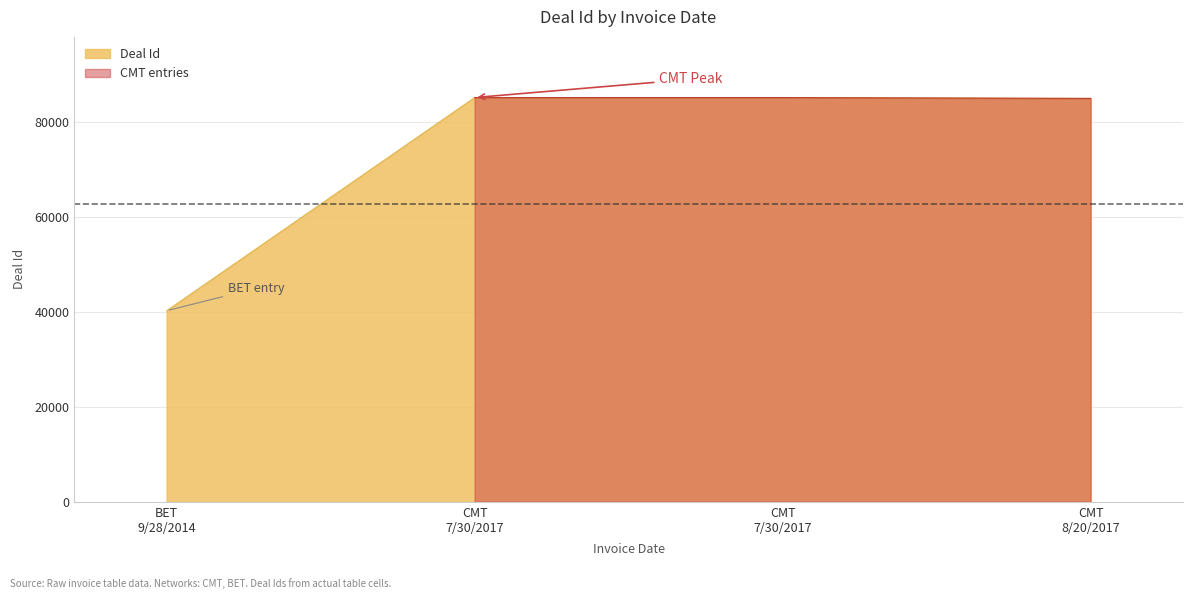

The value at 9/28/2014 is 40212. True or false?

True